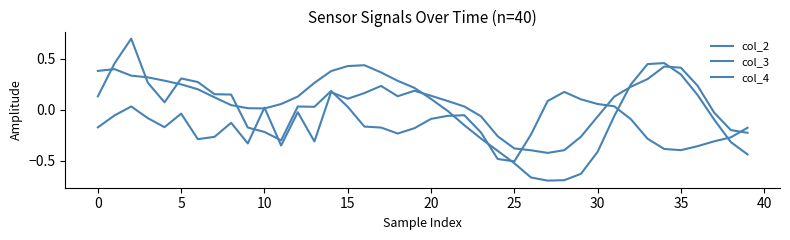

In col_4, how many points are lower than both neighbors (excluding endpoints)?

2